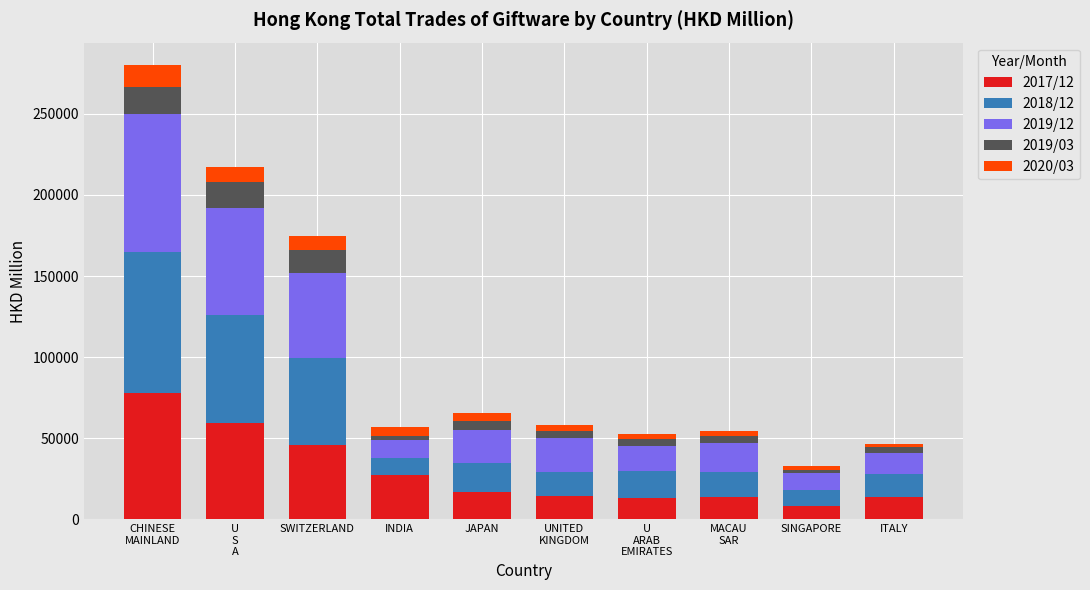

How many distinct data groups are displayed?

5